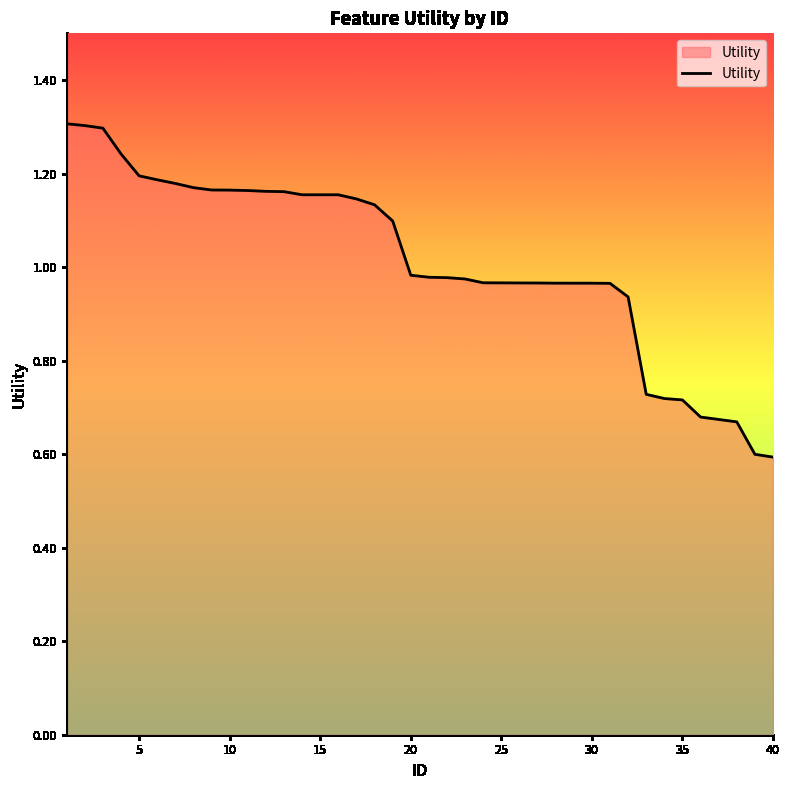

What is the maximum value shown in the chart?

1.3